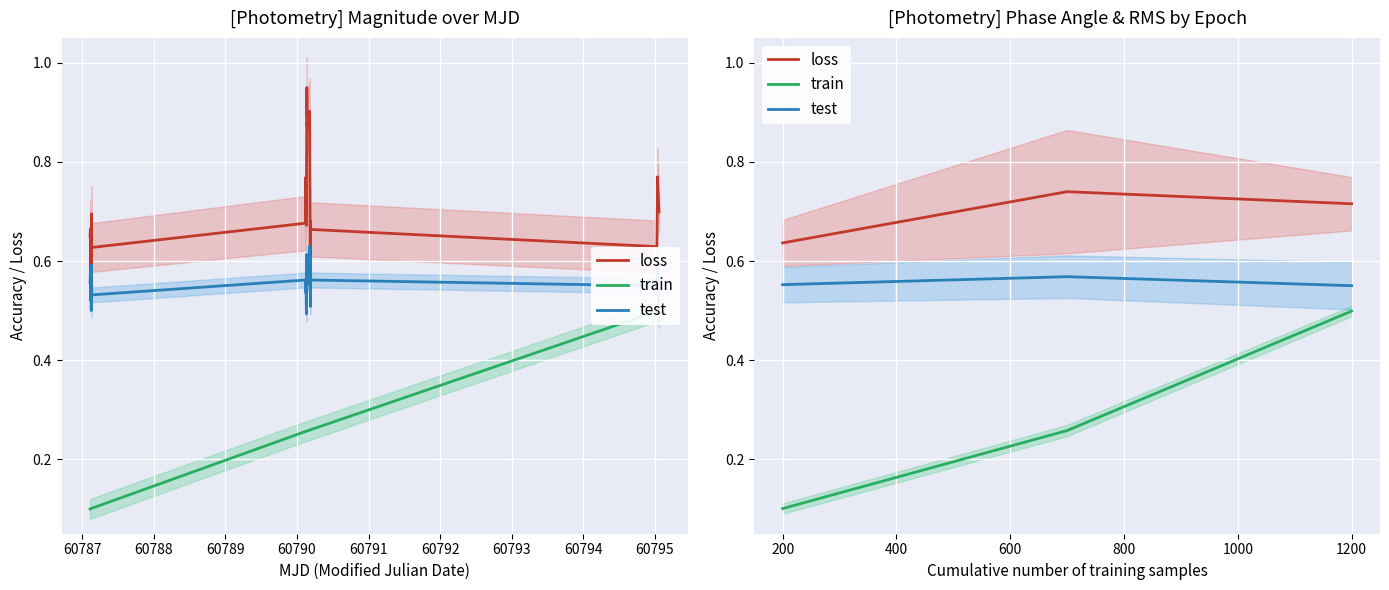

Is the value of loss at 200 greater than the value of train at 200?

Yes